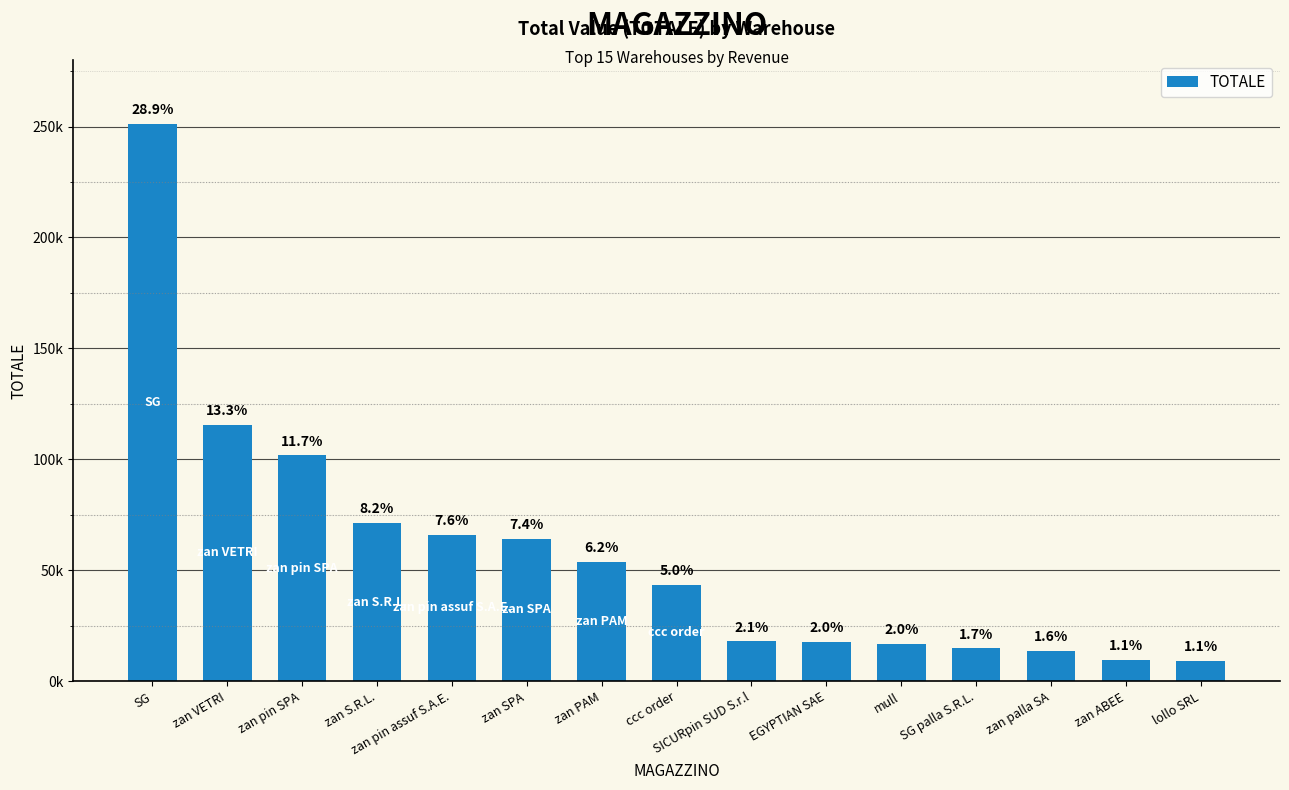

At which category does the chart reach its minimum across all series?

lollo SRL